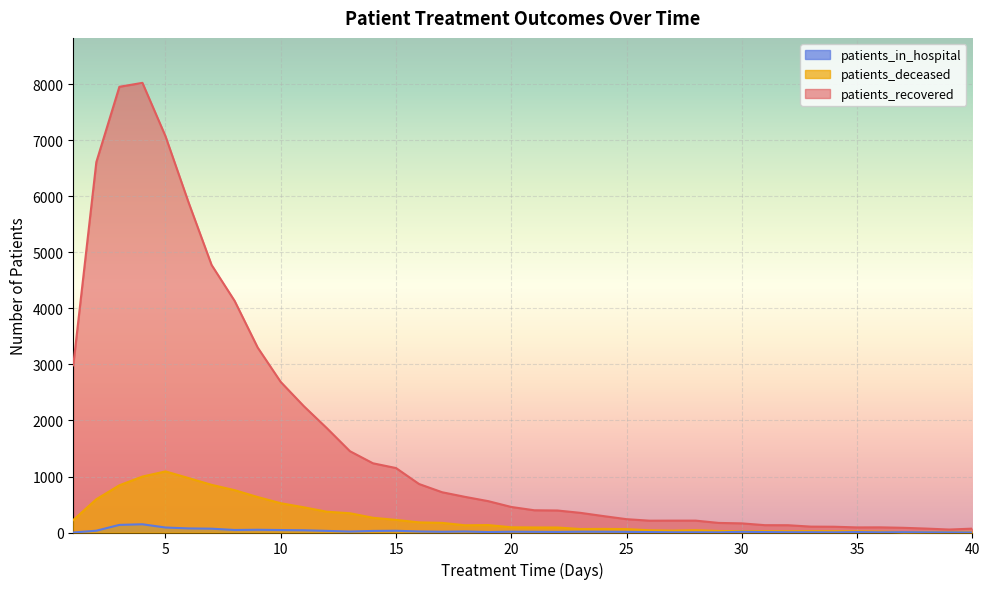

True or false: patients_in_hospital and patients_recovered intersect in this chart.

False